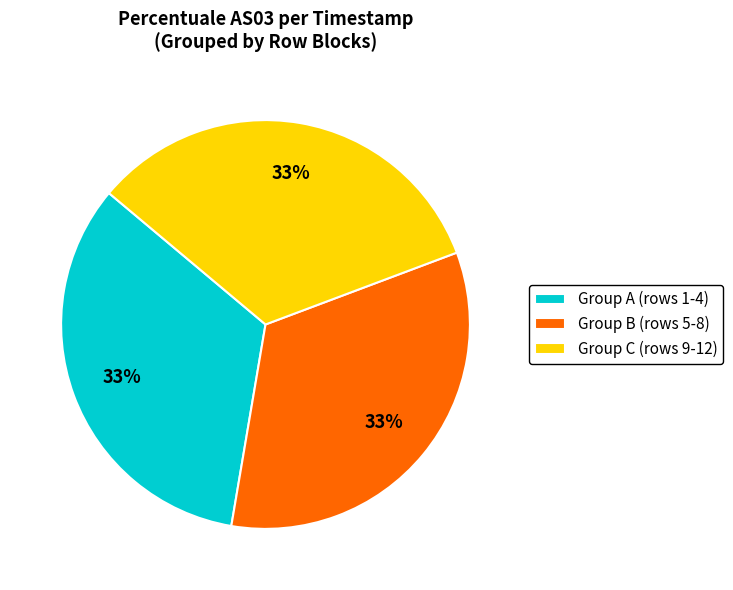

Is the sum of Group A (rows 1-4) and Group C (rows 9-12) greater than half?

Yes